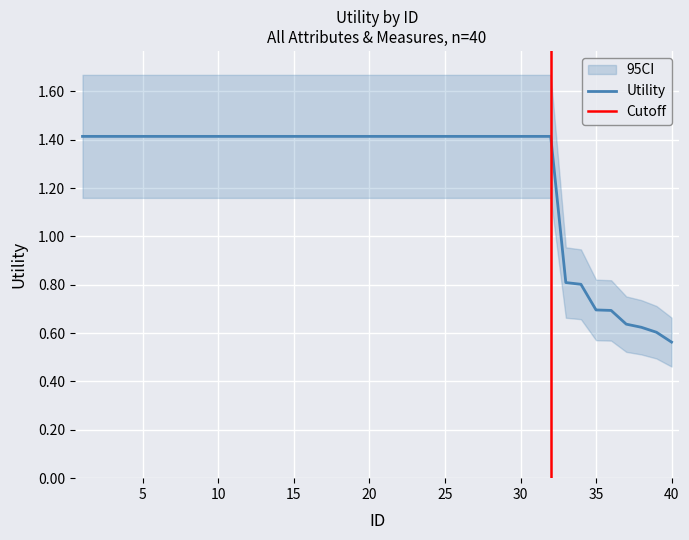

At which category does the chart reach its peak across all series?

1